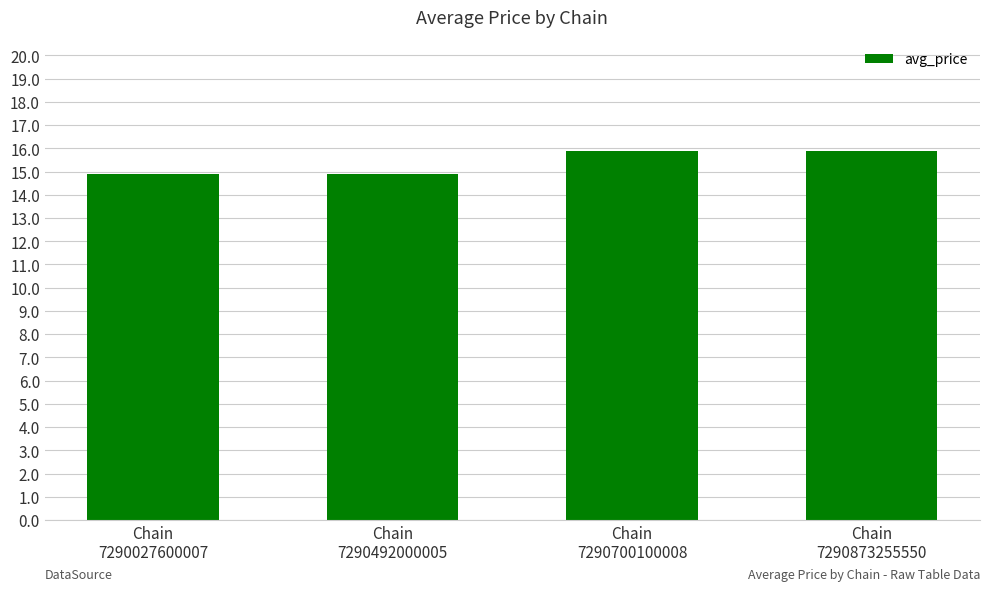

How many values are below 15?

2